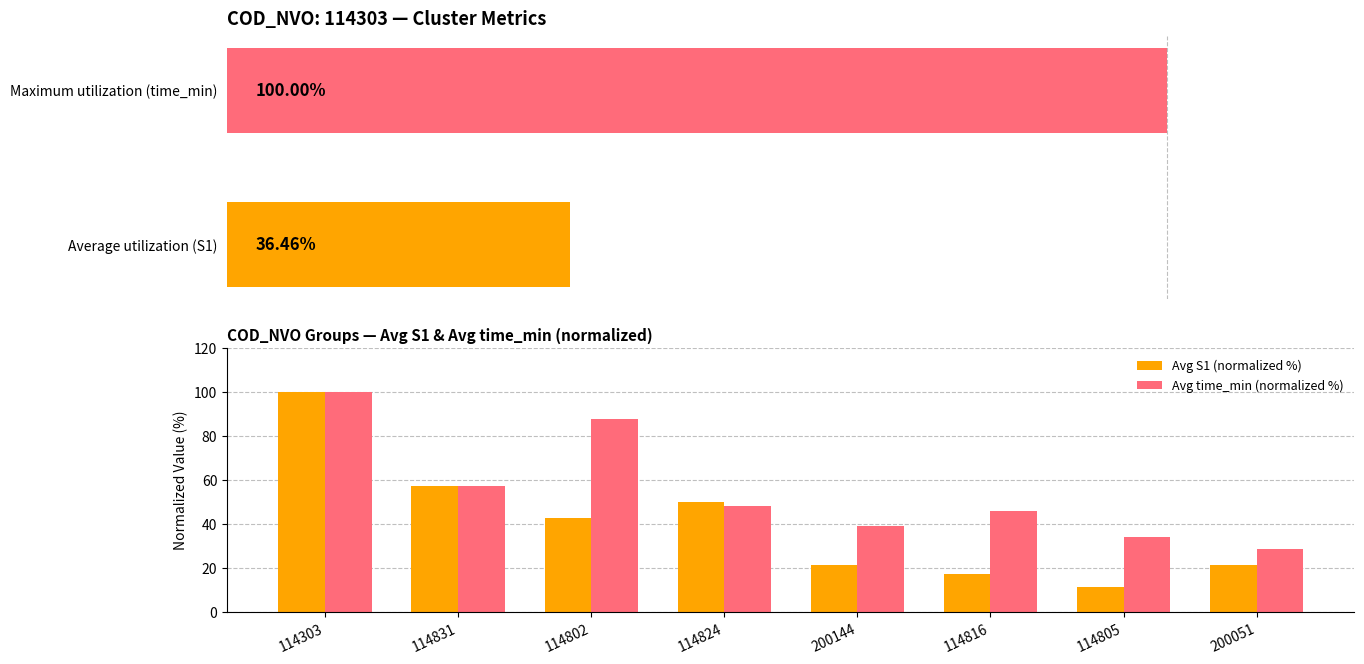

What is the highest value of the Avg time_min (normalized %) series?

100.0